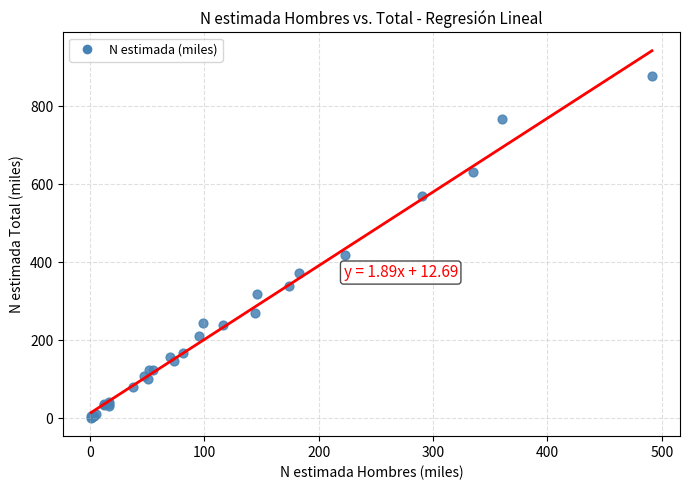

What Y value in the scatter plot is closest to 438?

417.6